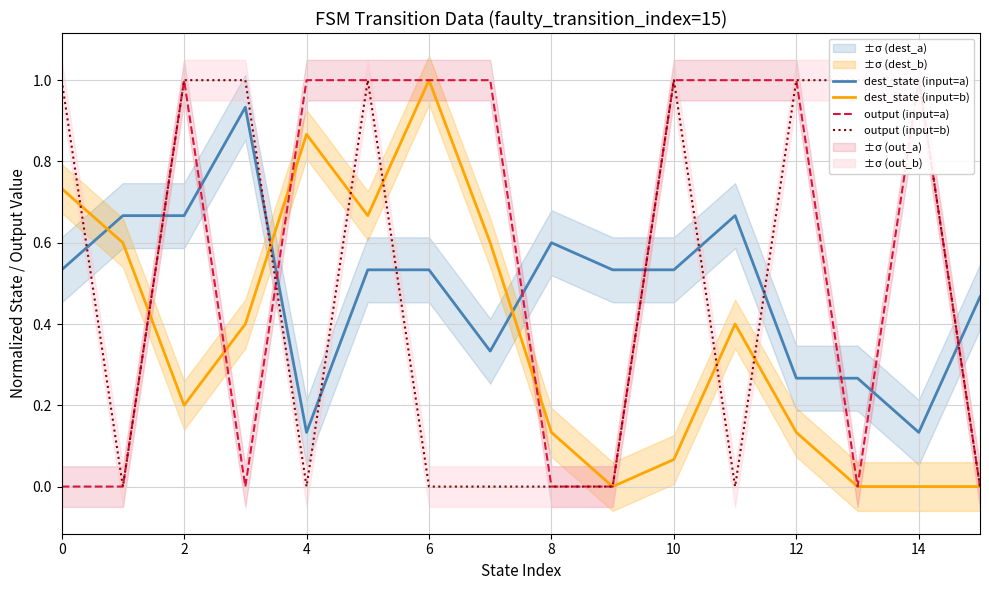

Does the chart display data point markers on the line(s)?

No